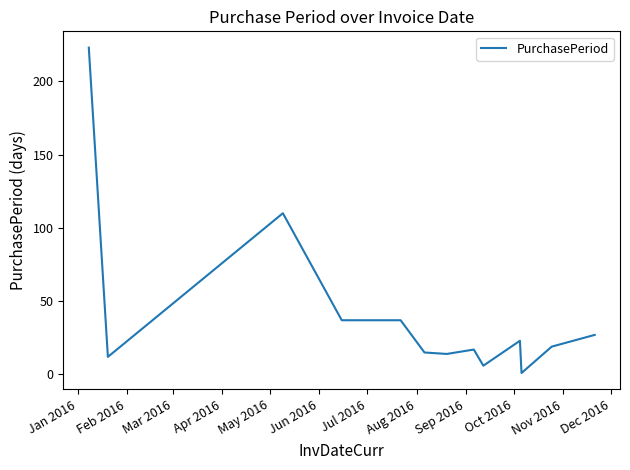

What is the difference between the maximum and second lowest values?

217